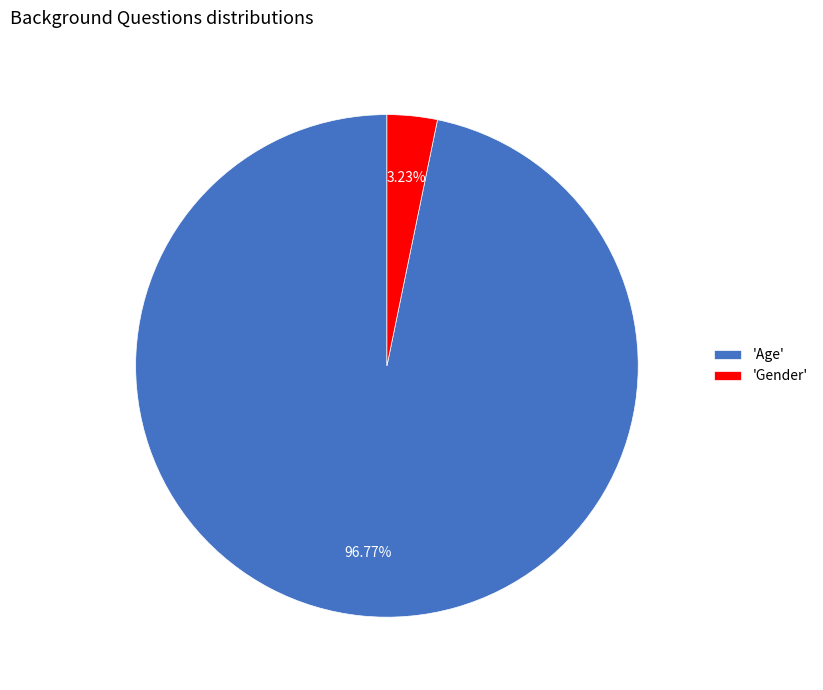

Does 'Age' account for over 50% of the chart?

Yes